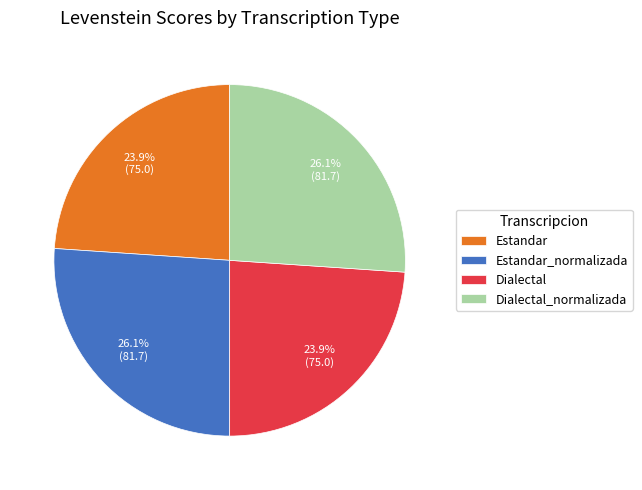

To the nearest percent, what percentage of the pie is Dialectal?

24%